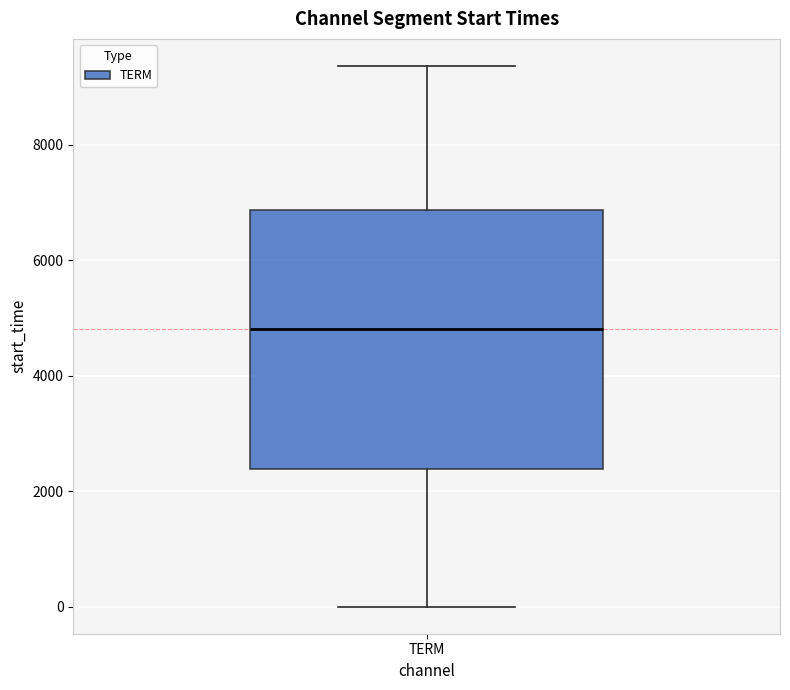

Transcribe this box plot: give where the median line is, the range the box spans, and where the two whiskers end, as read against the y-axis. The values are not printed on the chart, so give them approximately, as read against the axis.

median 4800, box 2400 to 6800, whiskers 0 to 9400